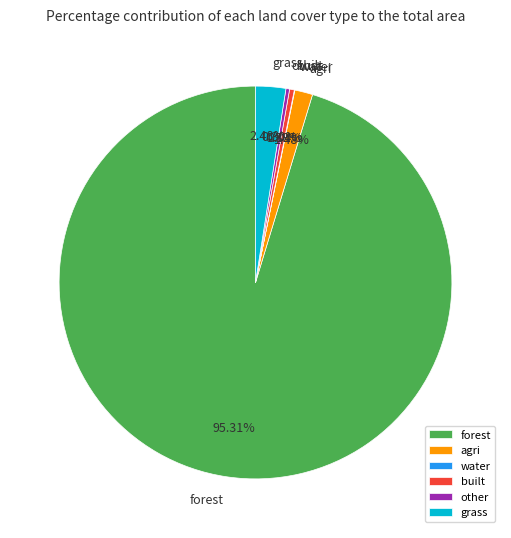

The grass slice represents 14% of the pie. True or false?

False